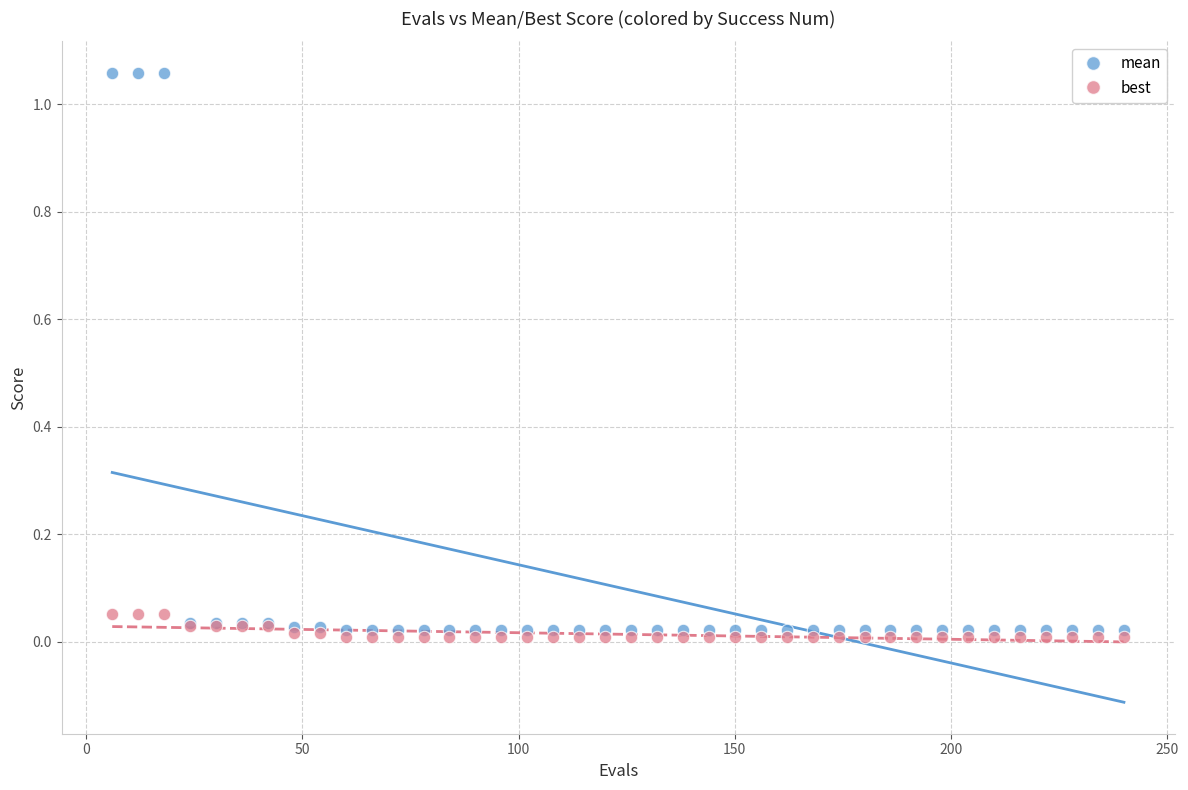

Which series reaches the minimum Y coordinate?

best